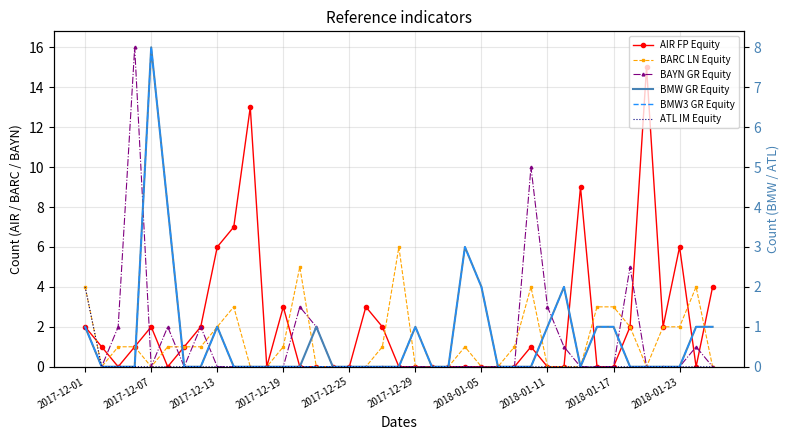

True or false: BMW3 GR Equity and BMW GR Equity intersect in this chart.

False